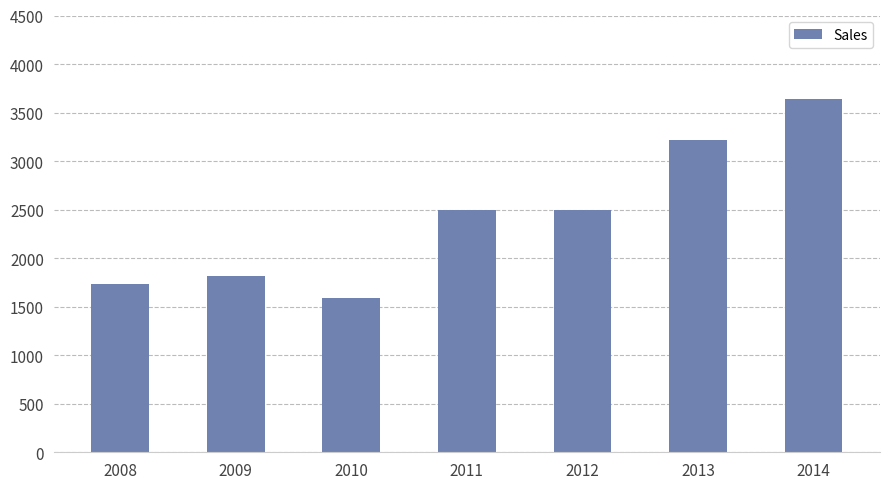

Reading left to right, transcribe all the data shown in this chart.

2008=1730	2009=1820	2010=1590	2011=2493	2012=2493	2013=3213	2014=3642